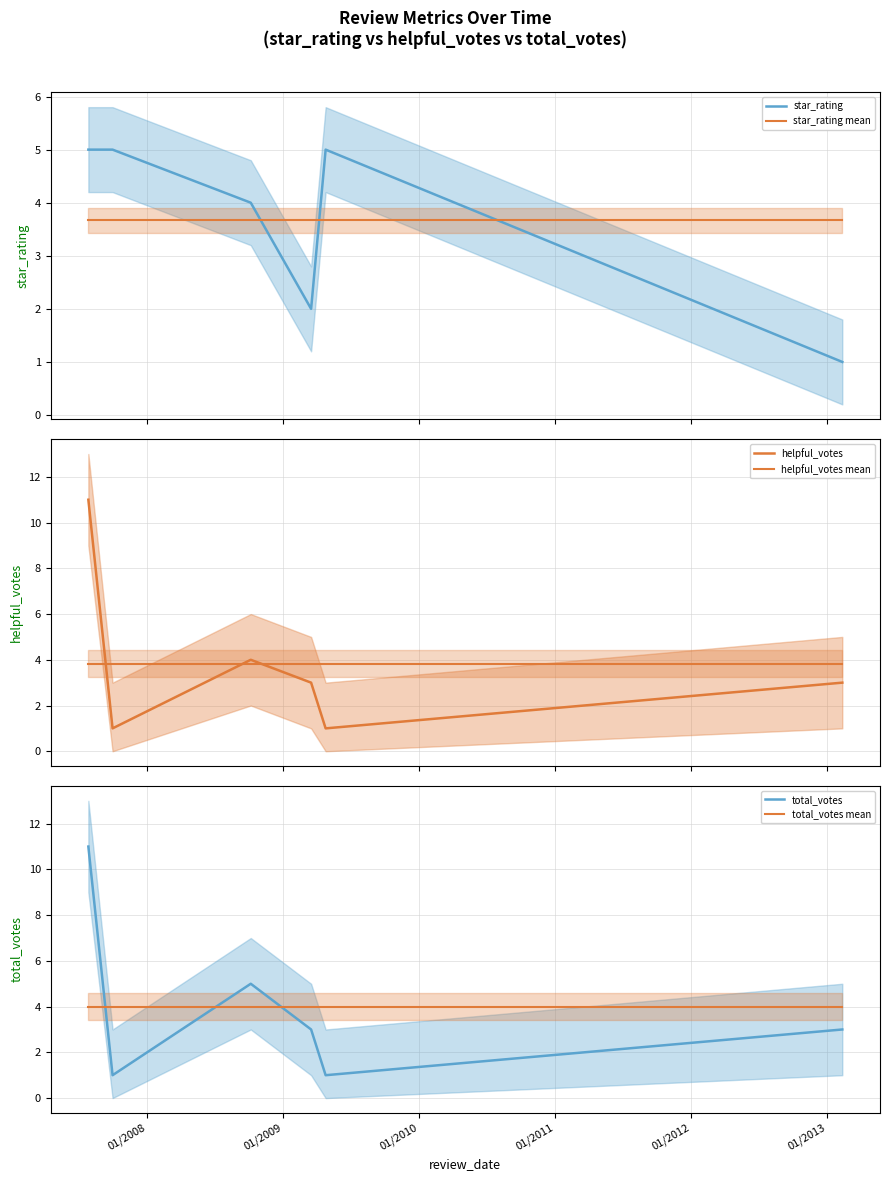

What is the highest value of the helpful_votes mean series?

3.8